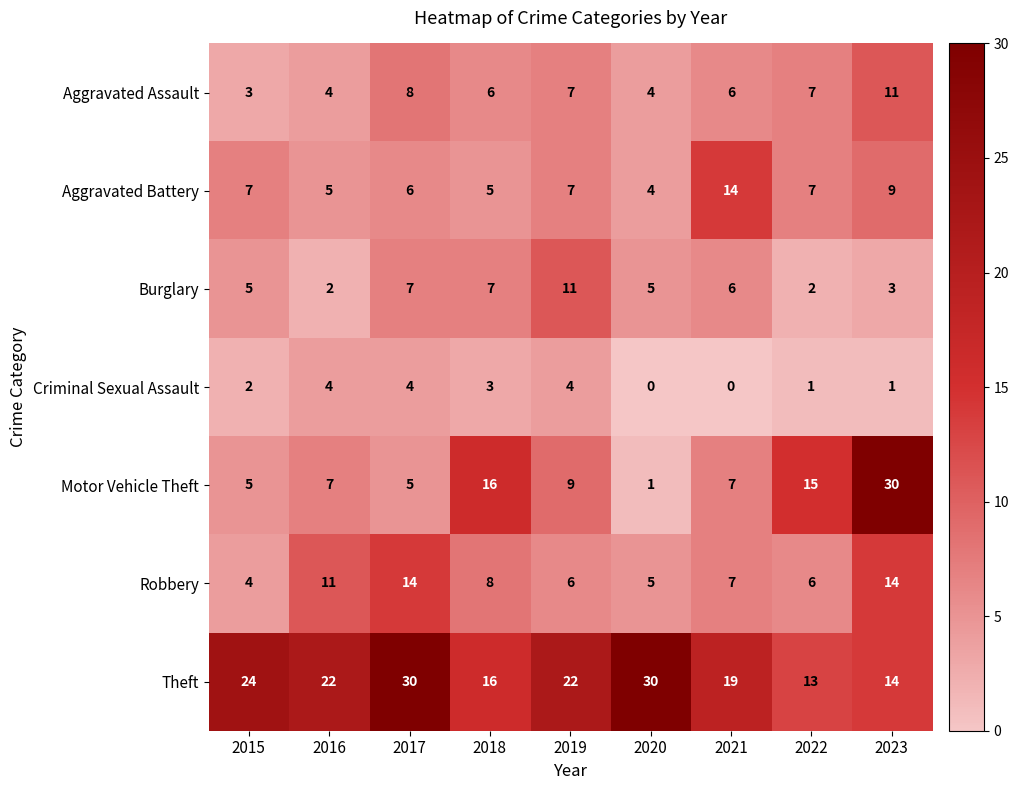

What is the greatest value displayed?

30